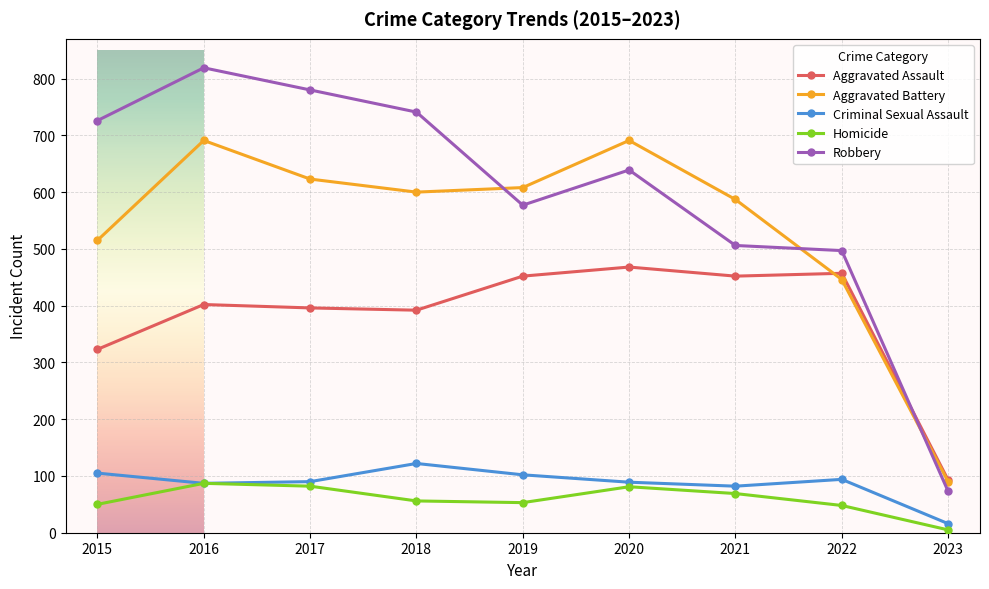

True or false: Criminal Sexual Assault and Robbery cross at least once.

False